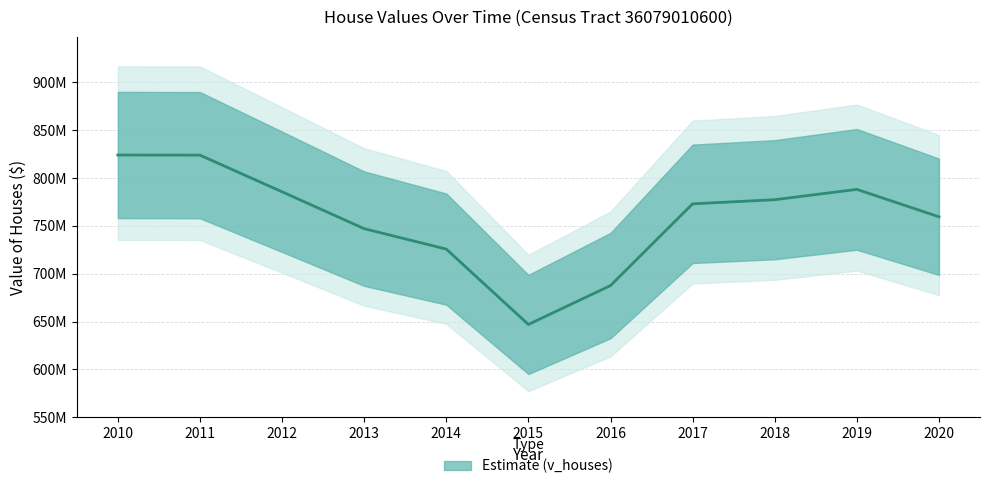

List the labels in order of value, smallest first.

2015, 2016, 2014, 2013, 2020, 2017, 2018, 2012, 2019, 2011, 2010